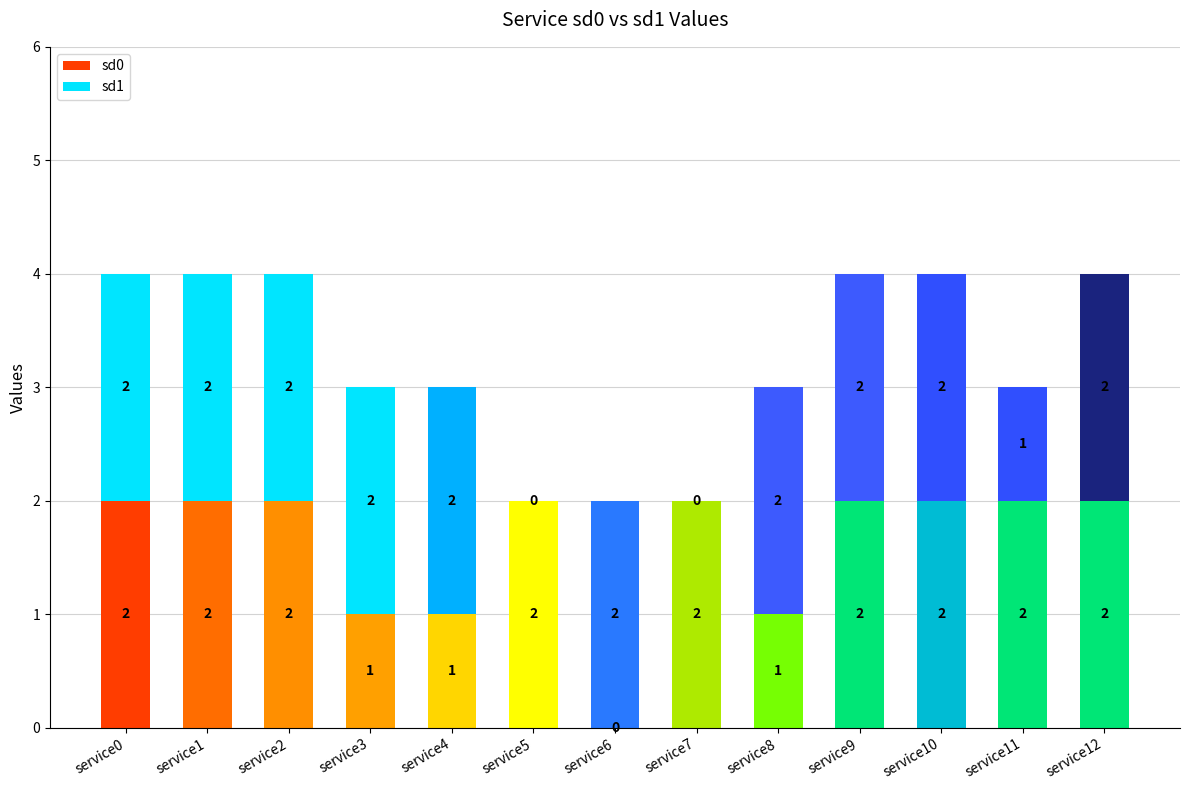

How many sd0 values are between 1 and 2?

12